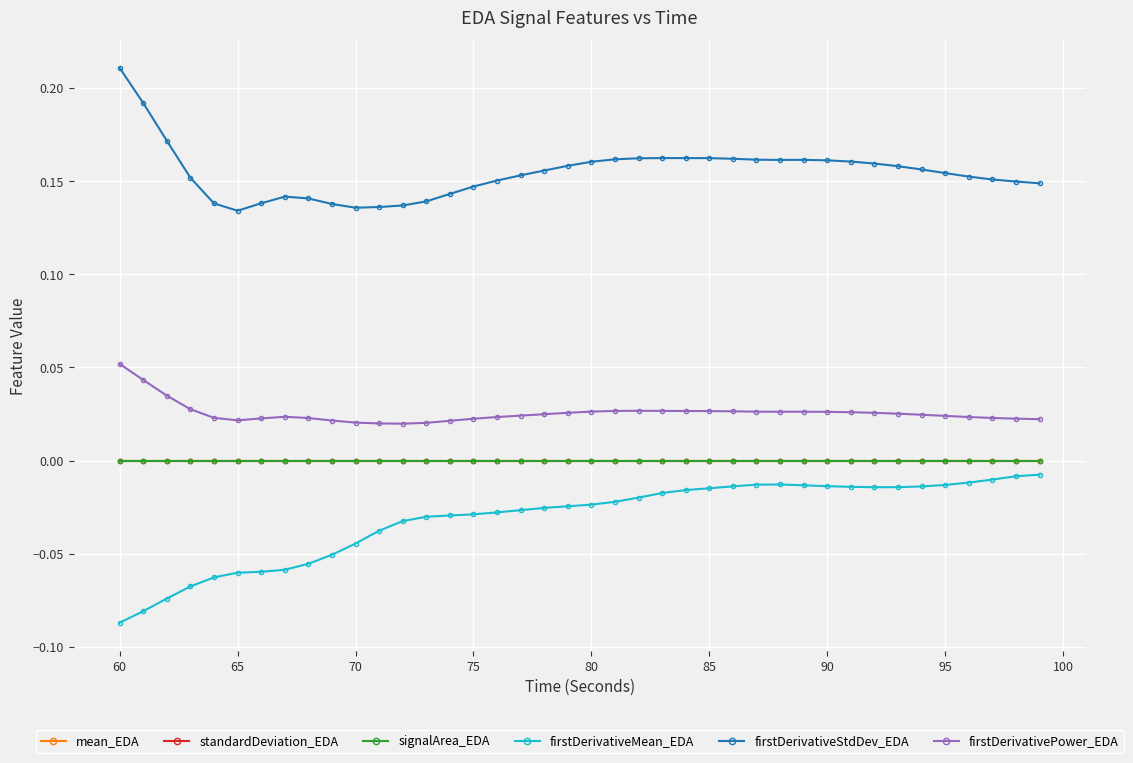

True or false: signalArea_EDA and firstDerivativeMean_EDA cross at least once.

False